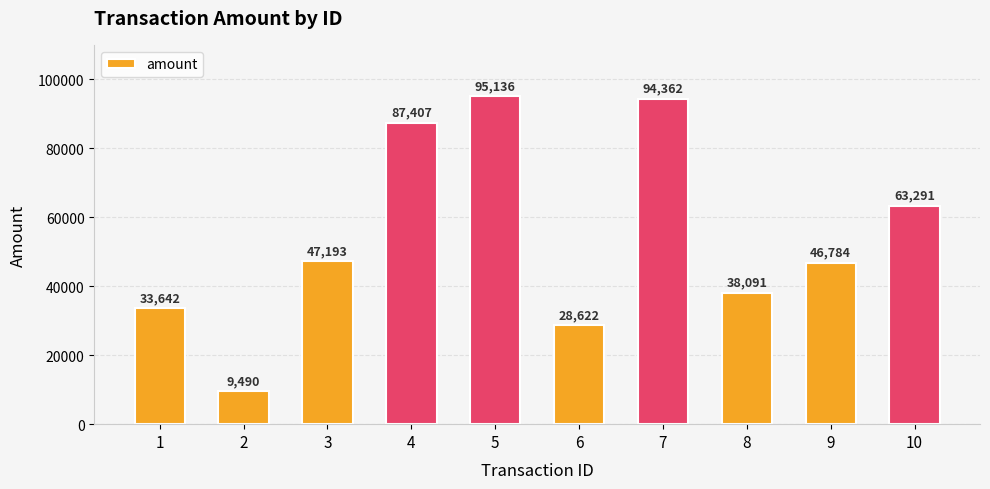

How many bars are there in total?

10